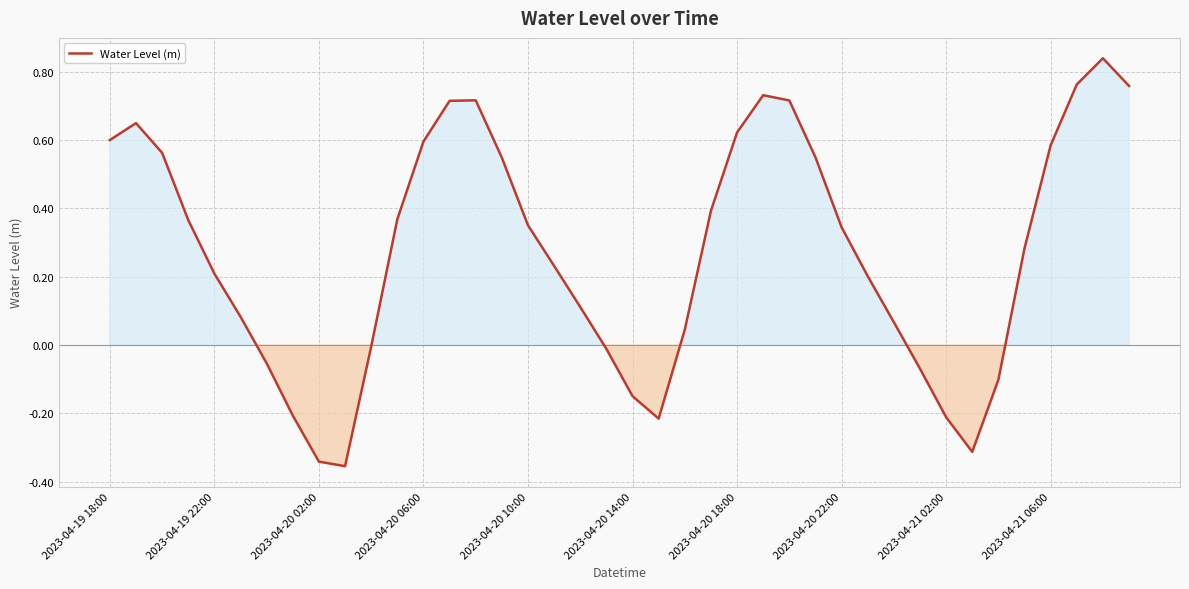

Does the chart display data point markers on the line(s)?

No